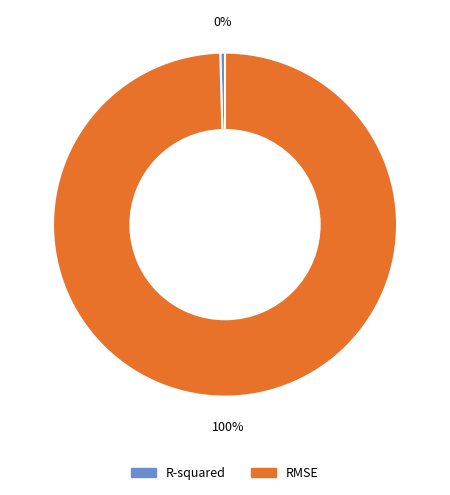

Is there any slice that represents more than half of the pie?

Yes